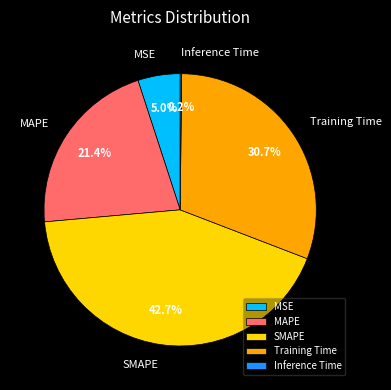

True or false: MSE accounts for 1% of the total.

False